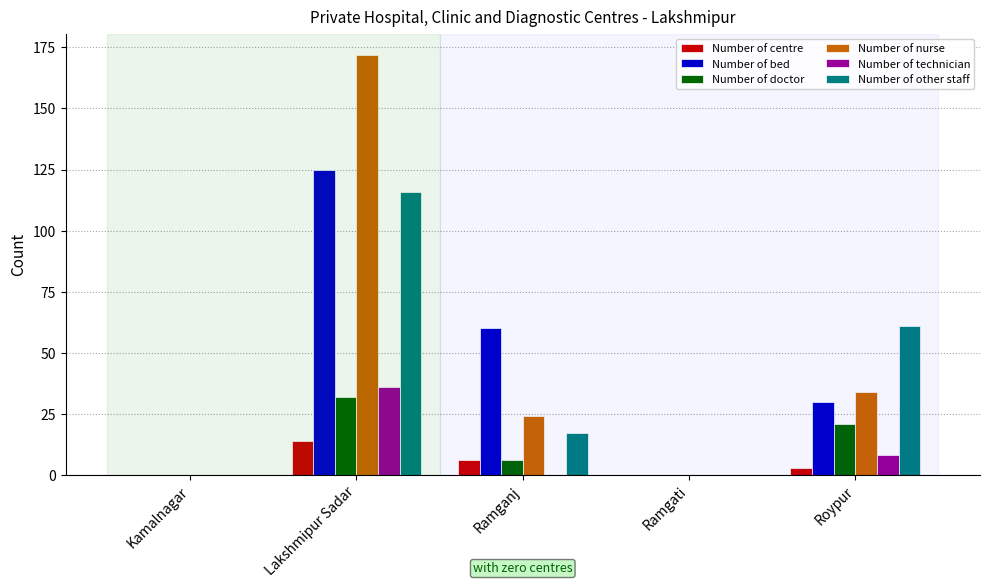

What is the sum of all Number of nurse values?

230